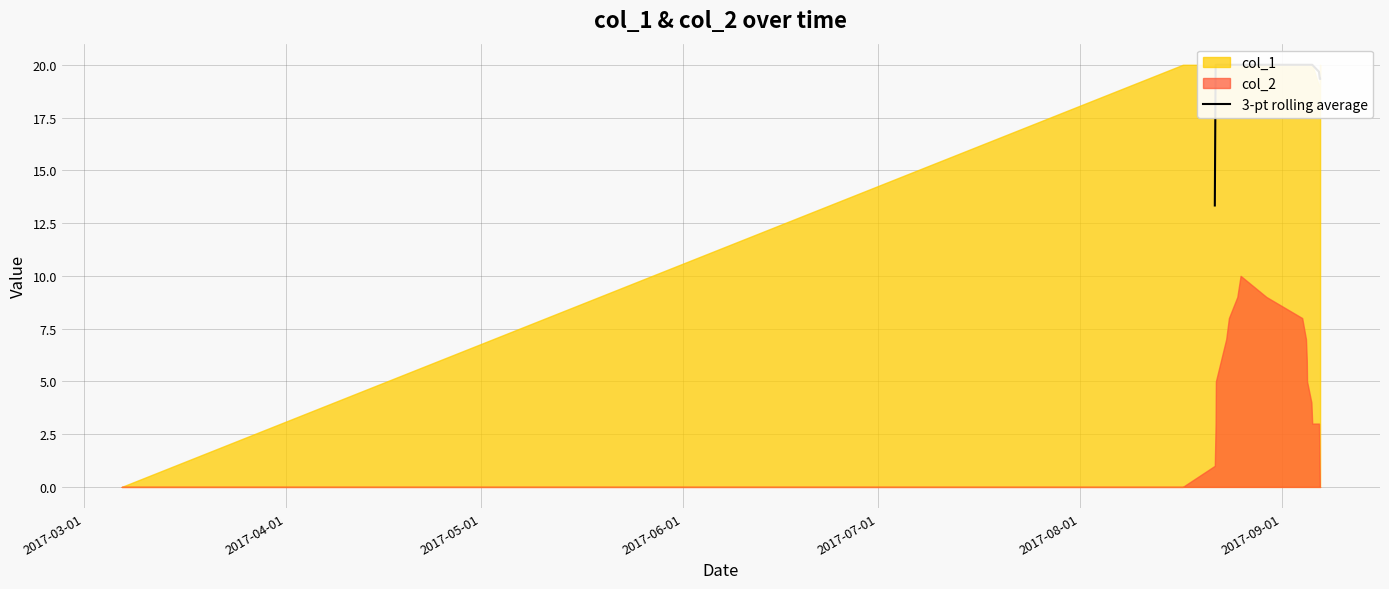

How many data points does each series have?

18